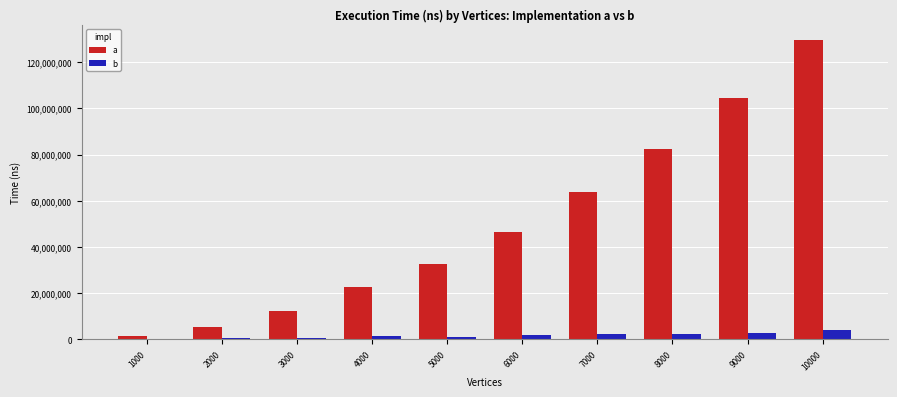

Which series has the largest total across all categories?

a